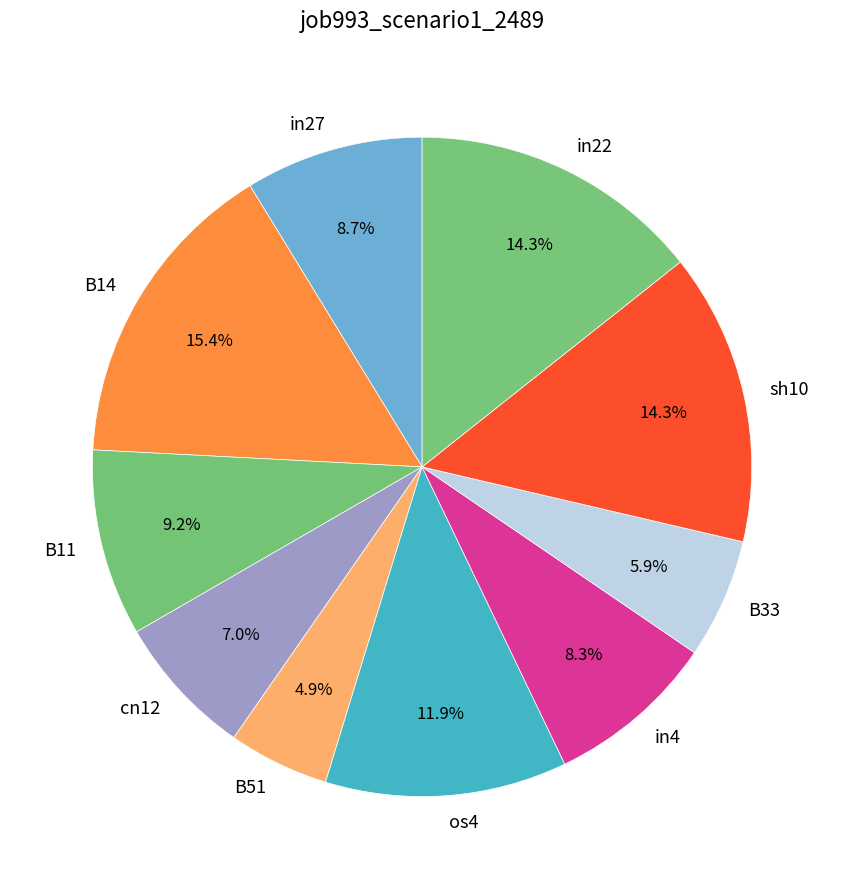

To the nearest percent, what is the combined percentage of B33 and B14?

21%